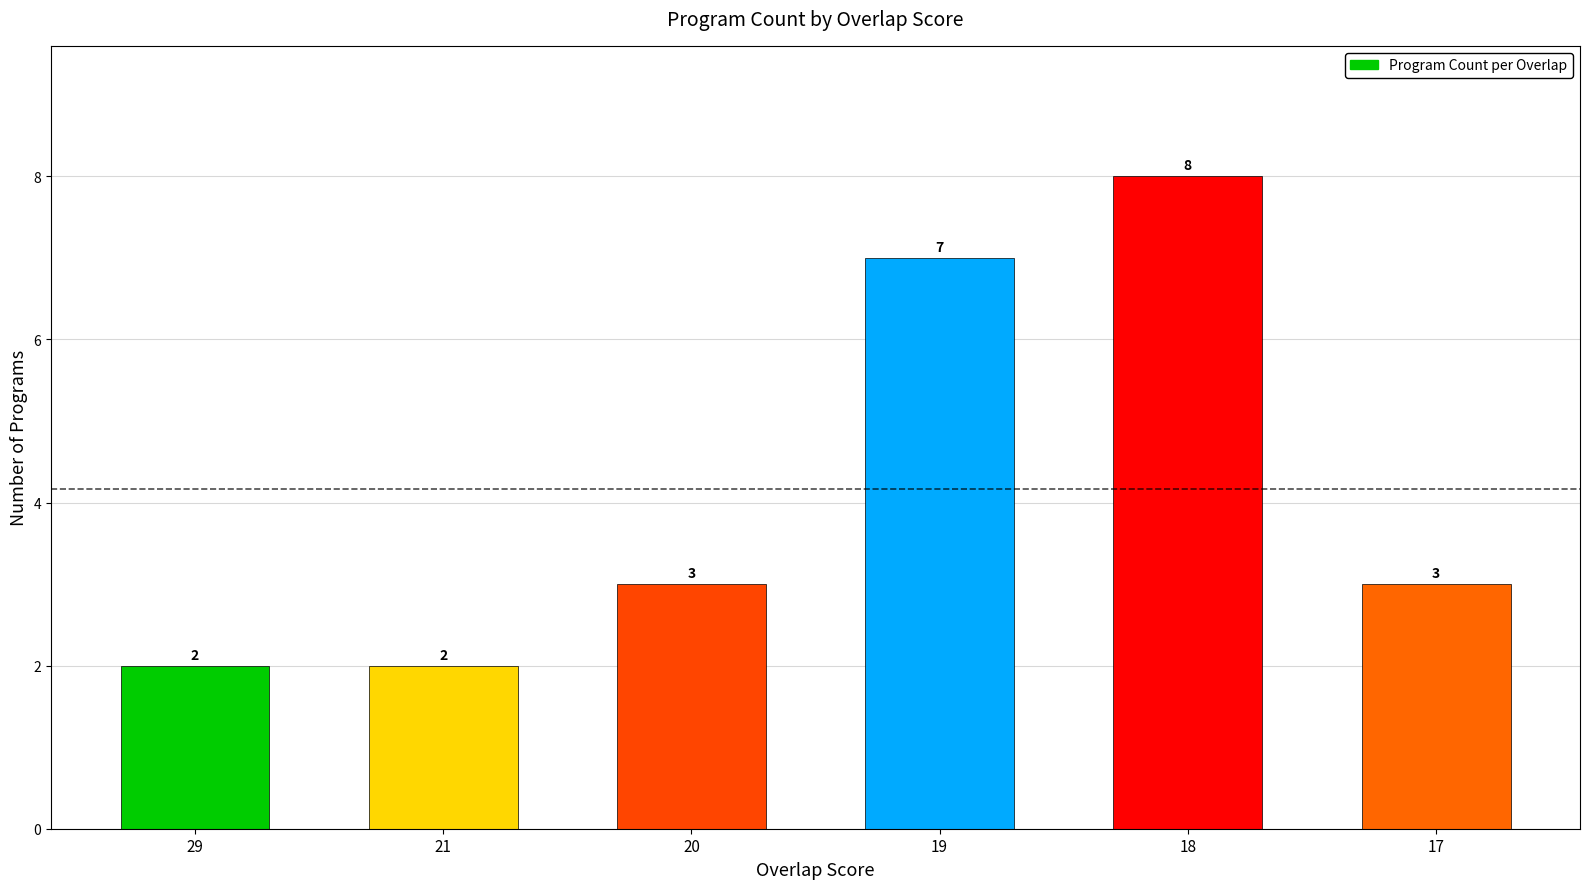

What is the sum of the values at 21 and 18?

10